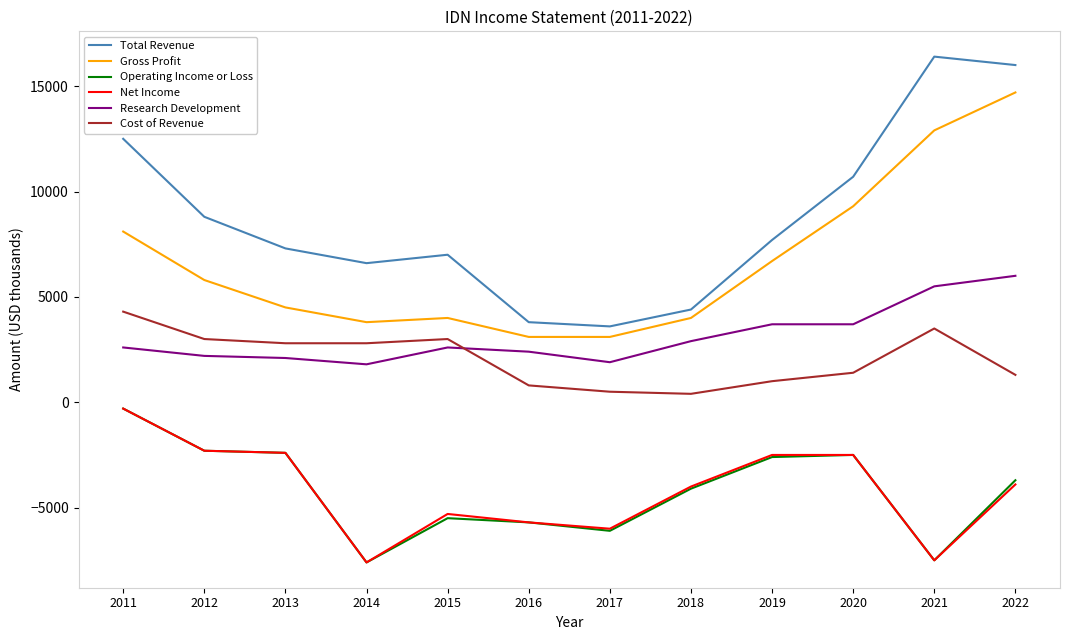

What is the spread (max minus min) of values at 2013?

9700